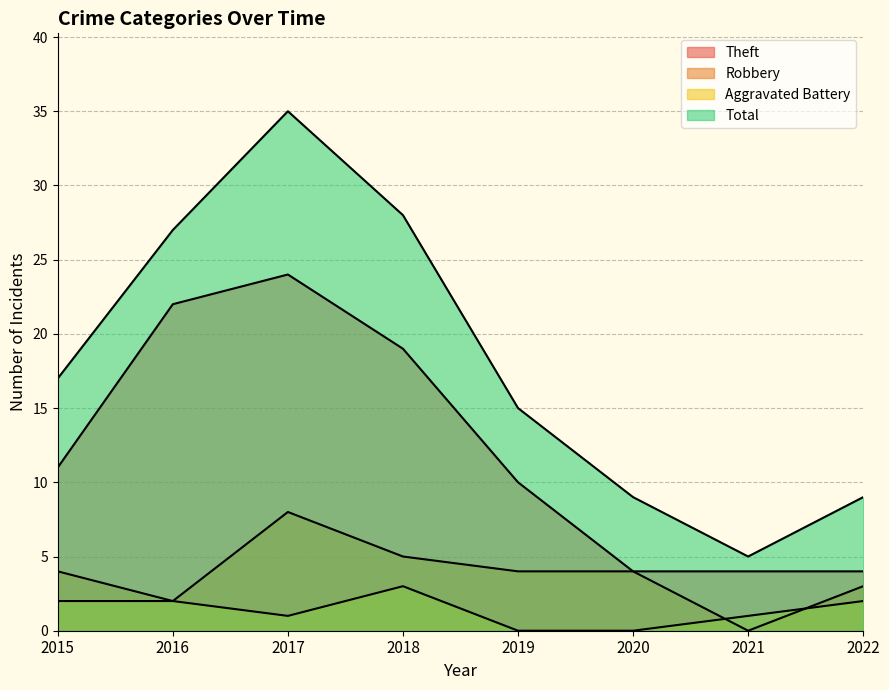

Is the value of Theft at 2018 greater than the value of Robbery at 2022?

Yes